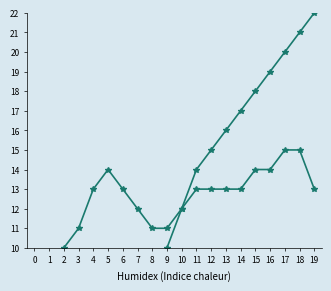

What is the difference between the highest and lowest values at 6?

11